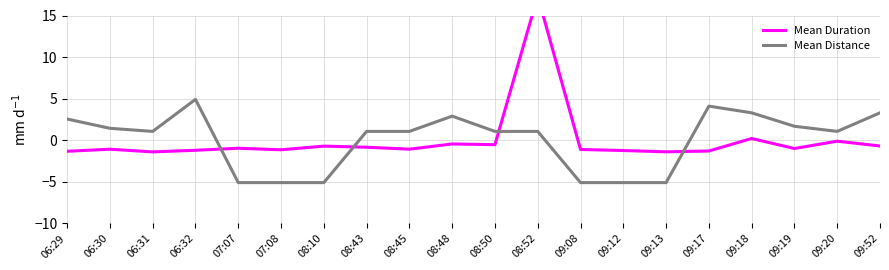

How many series are shown in this chart?

2